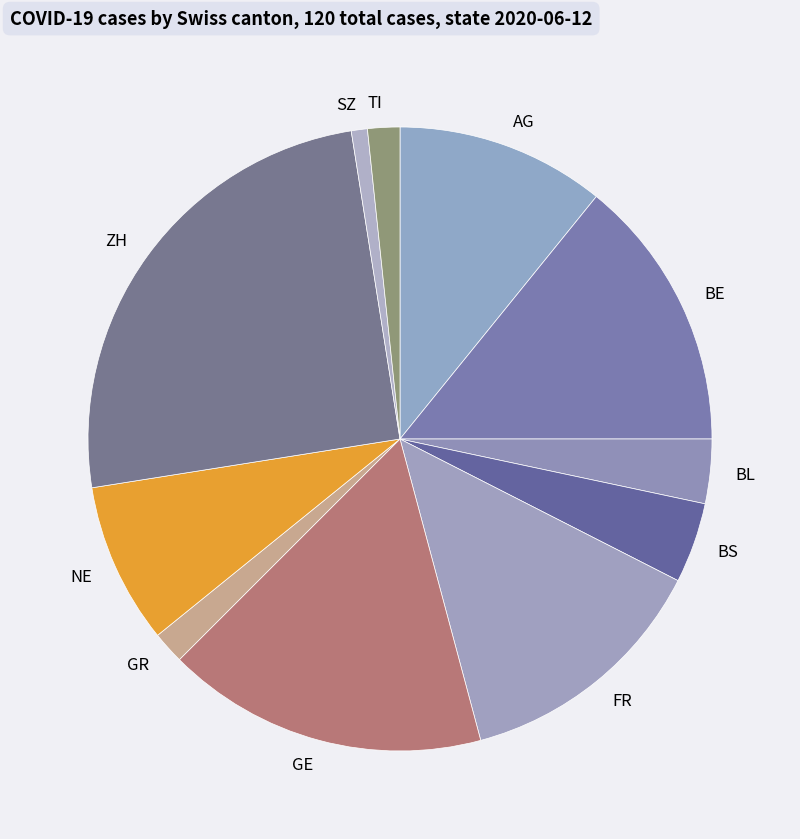

Between SZ and FR, which is larger?

FR